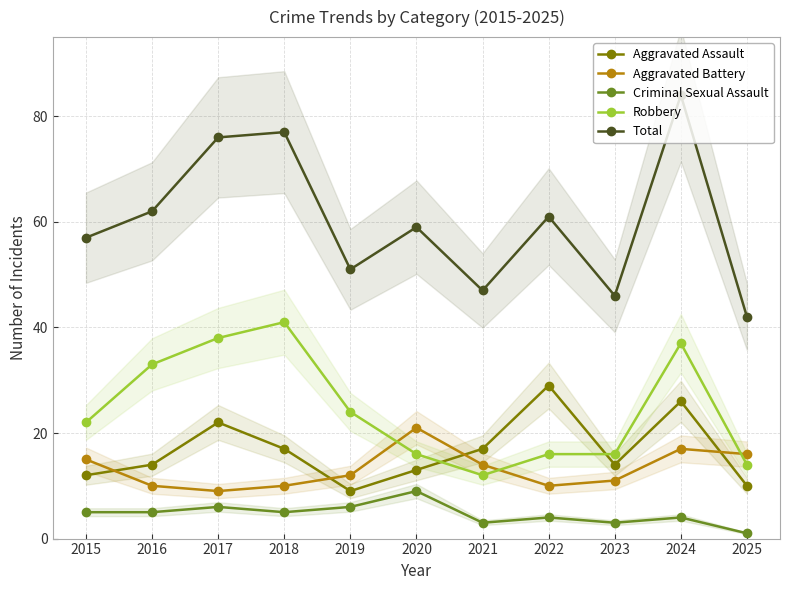

True or false: Aggravated Assault has more than 1 interior local peaks.

True